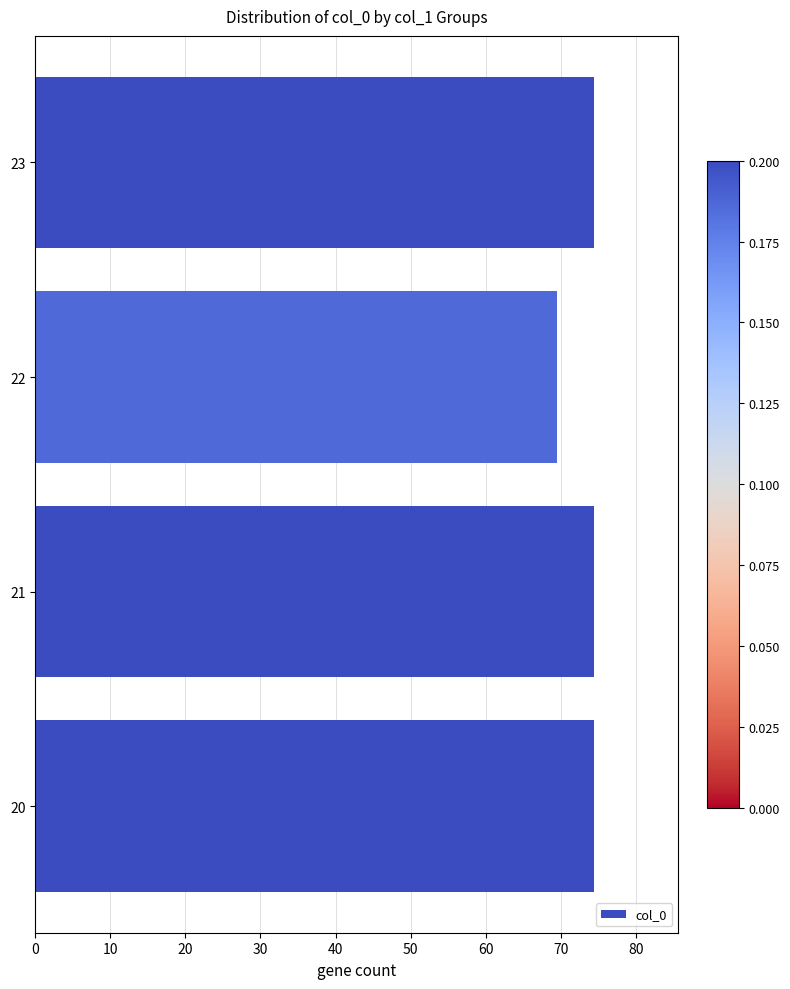

Reading bottom to top, transcribe all the data shown in this chart.

74.5	74.5	69.5	74.5